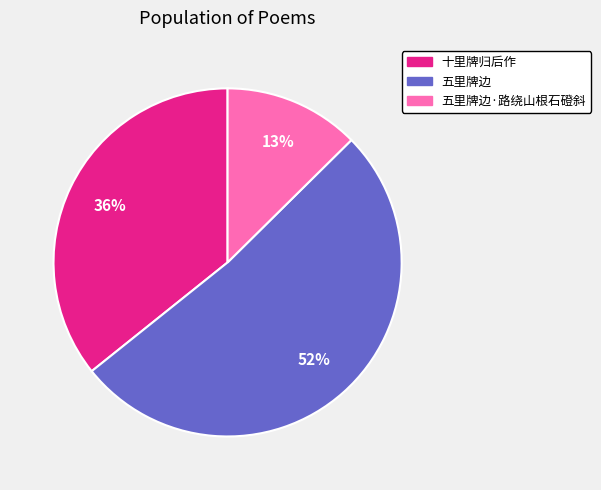

Is the sum of 十里牌归后作 and 五里牌边·路绕山根石磴斜 greater than half?

No